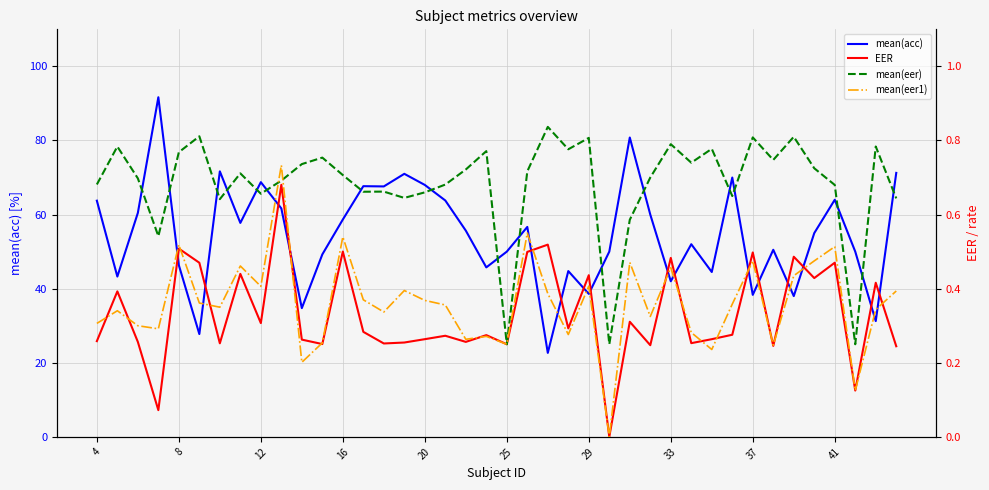

Is the value of EER at 14 greater than the value of mean(eer1) at 23?

No